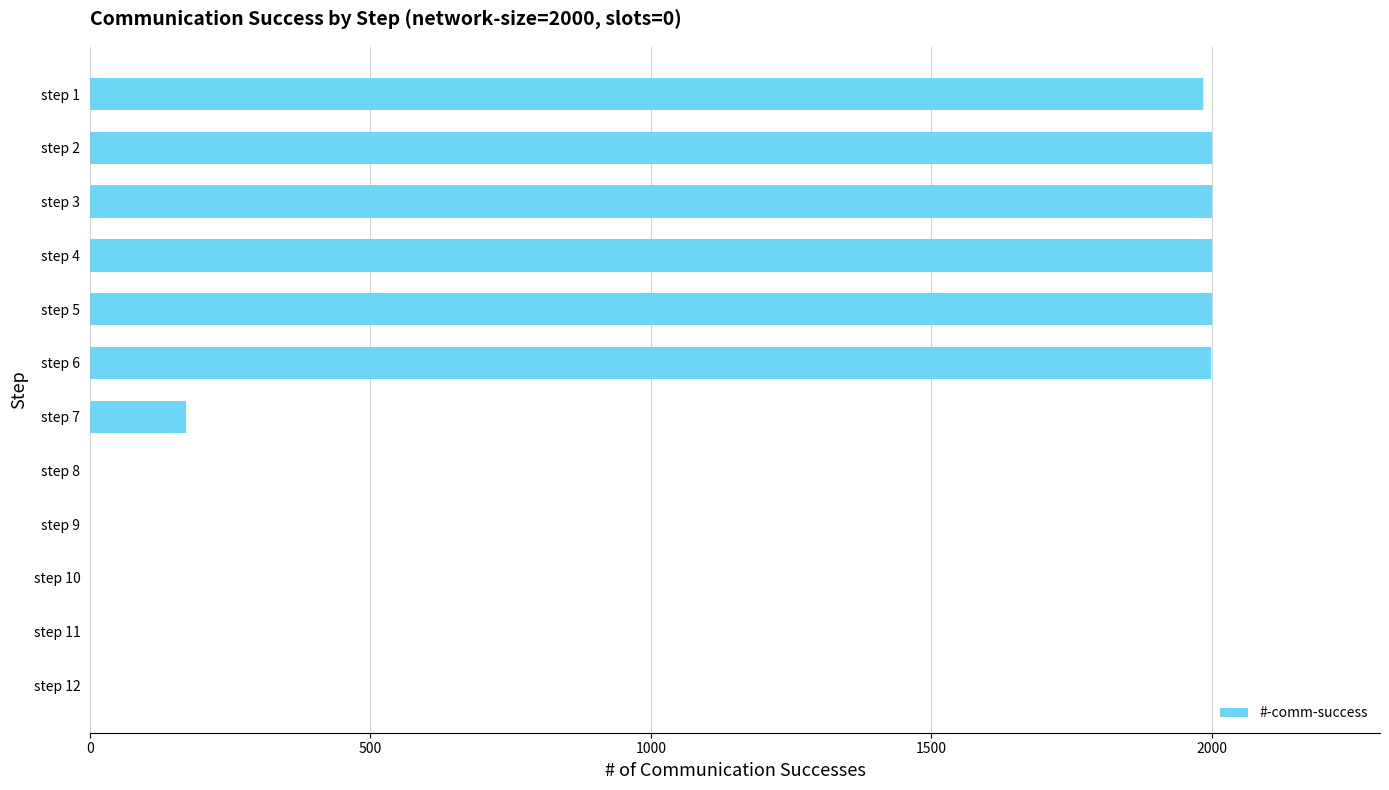

Where is the data nearest to the value 1000?

step 7